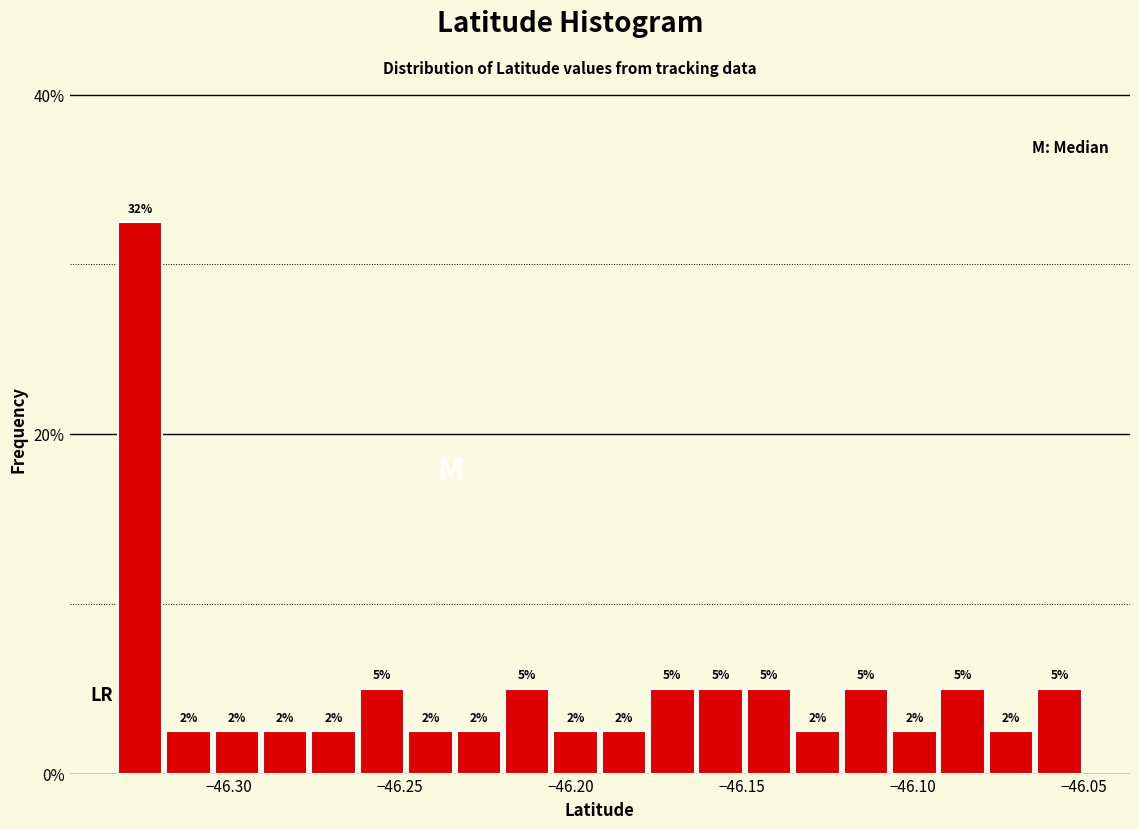

Around what value on the x-axis is the tallest bar? Give the approximate position of its centre, as read against the axis.

-46.325